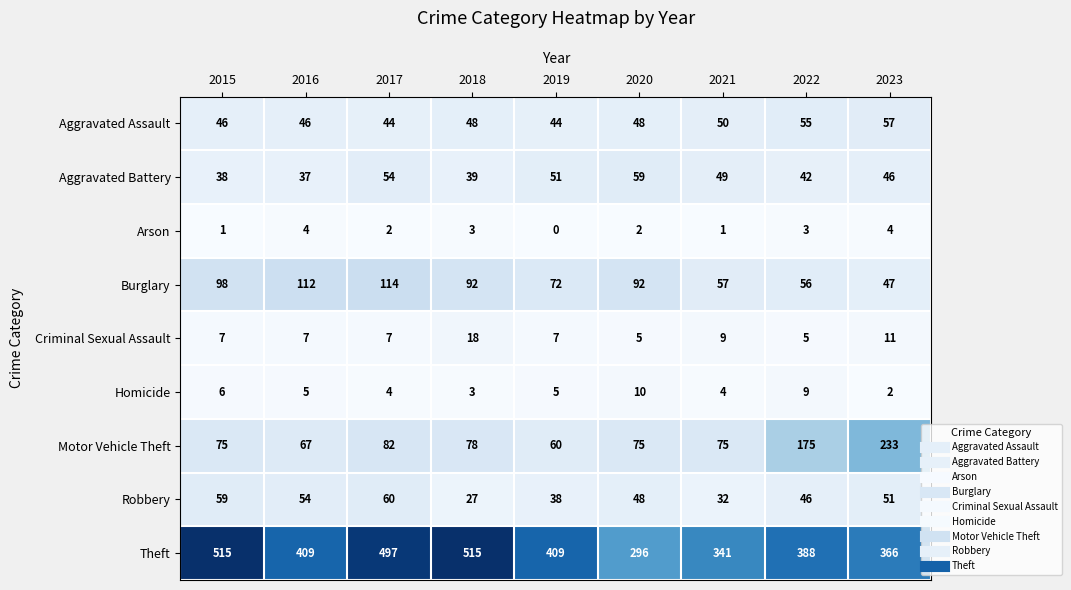

Which category has the lowest value across all series?

2019